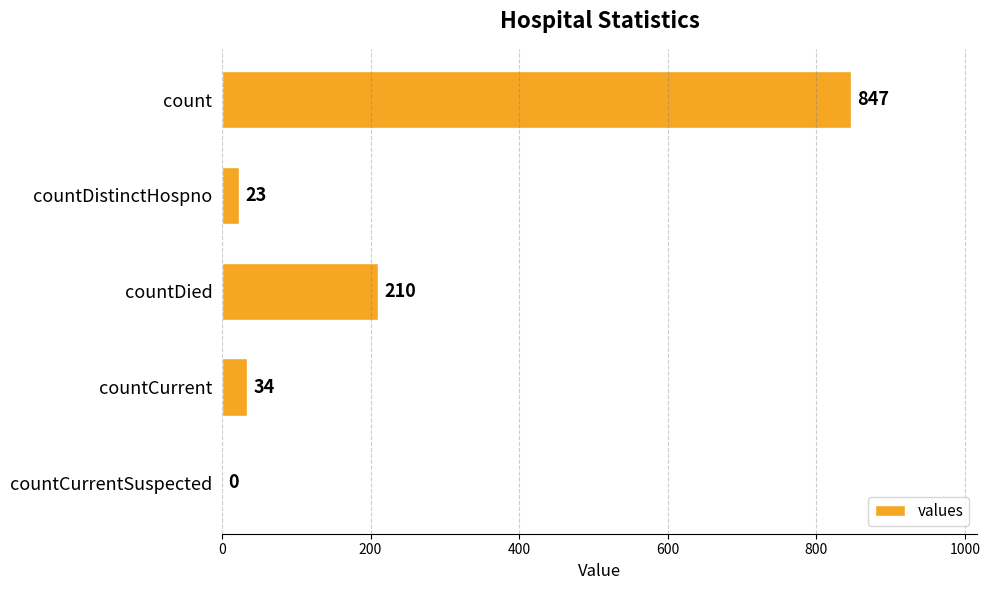

At which category does the chart reach its peak across all series?

count